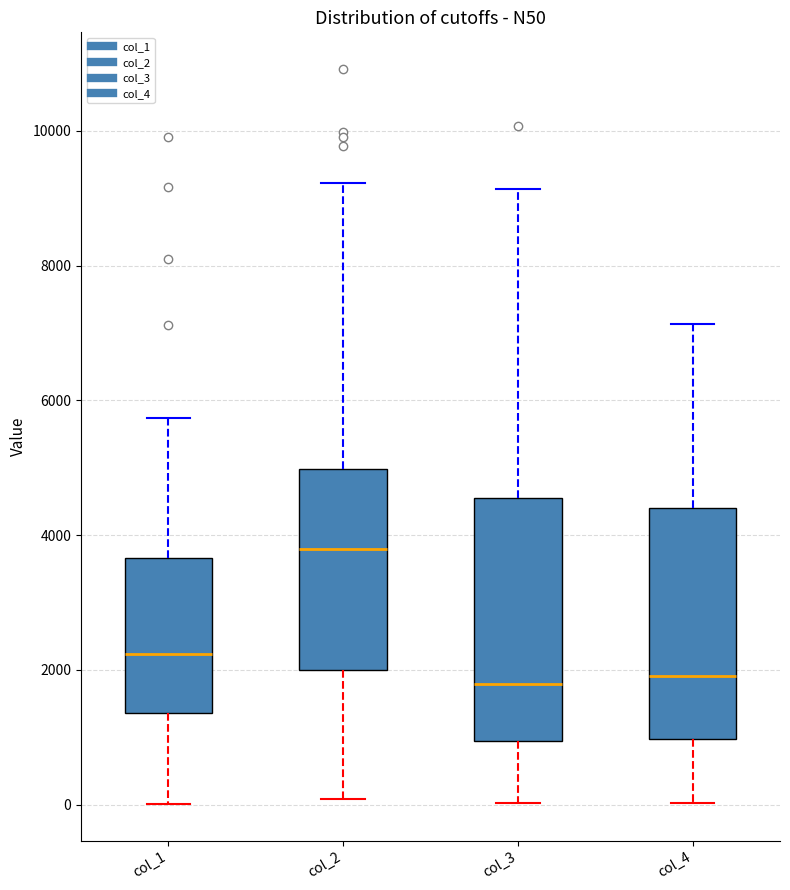

Reading left to right, read every box against the y-axis: the position of its median line, the range the box covers, and the ends of its whiskers. The values are not printed on the chart, so give them approximately, as read against the axis.

col_1: median 2200, box 1400 to 3600, whiskers 0 to 5800
col_2: median 3800, box 2000 to 5000, whiskers 0 to 9200
col_3: median 1800, box 1000 to 4600, whiskers 0 to 9200
col_4: median 2000, box 1000 to 4400, whiskers 0 to 7200